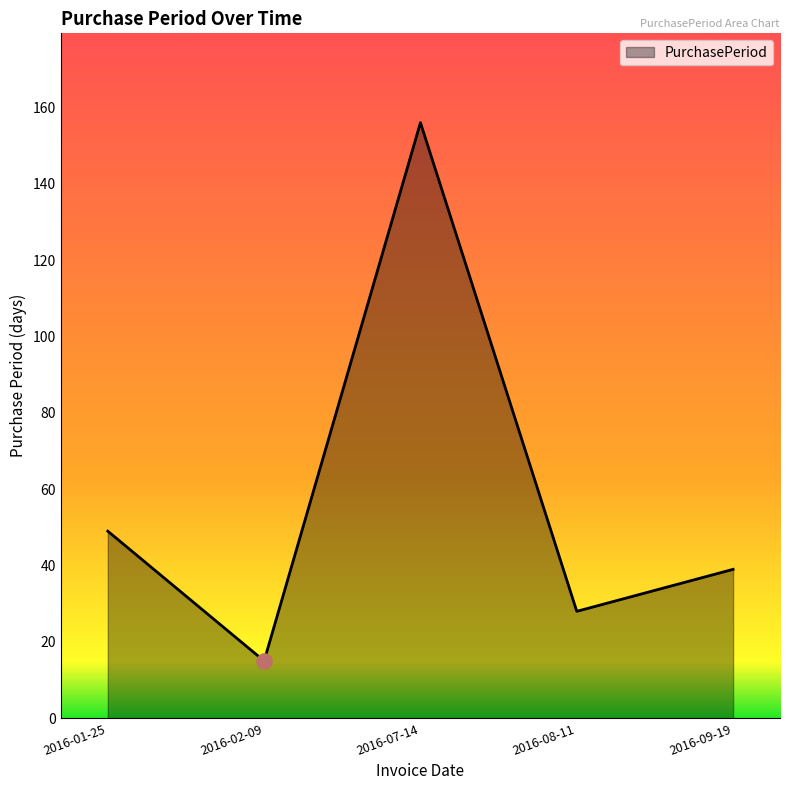

Between 2016-02-09 and 2016-07-14, which is larger?

2016-07-14